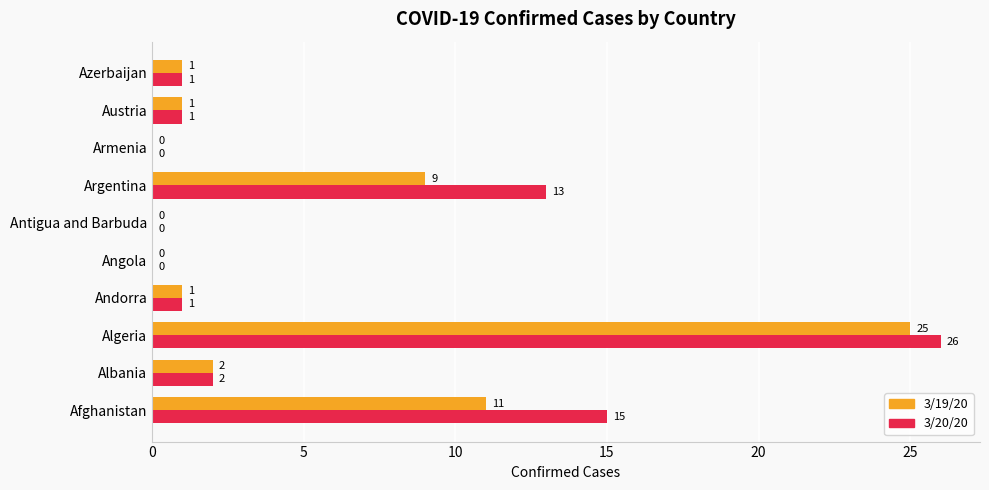

Which series changed the most between Algeria and Antigua and Barbuda?

3/20/20